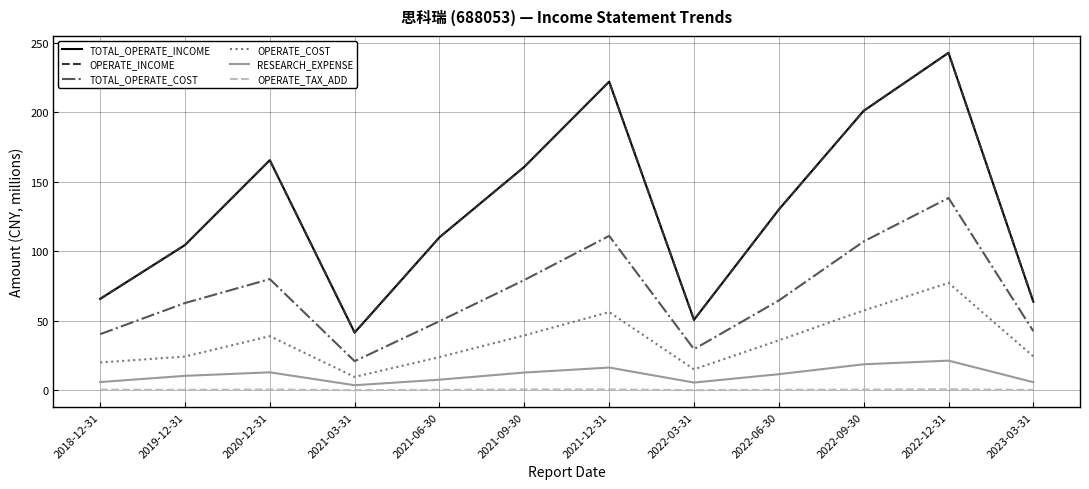

Which series changed the most between 2021-12-31 and 2022-03-31?

TOTAL_OPERATE_INCOME